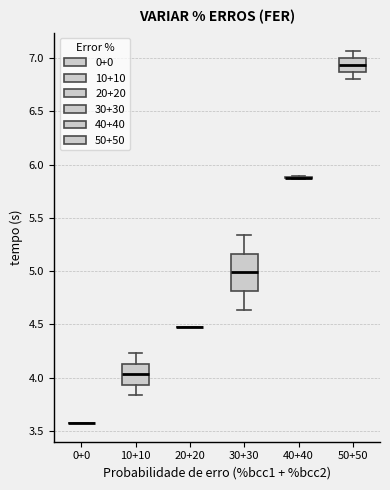

Where is the upper edge of the box for 50+50 on the y-axis? The values are not printed on the chart, so give them approximately, as read against the axis.

7.00